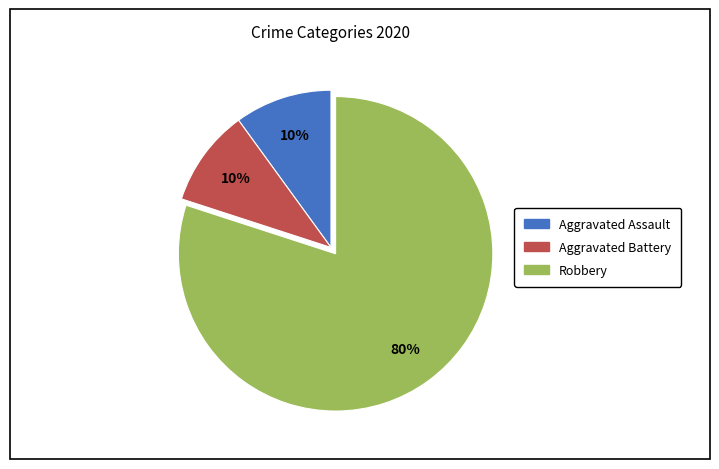

Does Robbery account for over 50% of the chart?

Yes